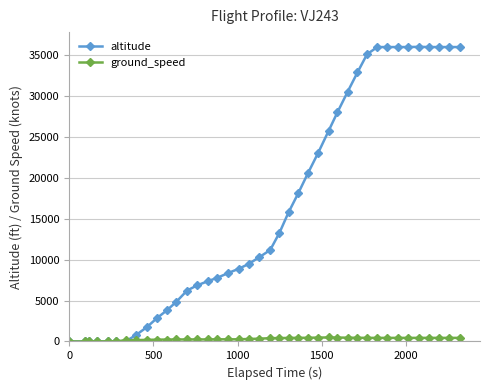

Does the chart display data point markers on the line(s)?

Yes